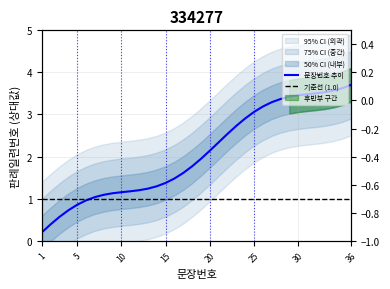

Rank the categories by value from lowest to highest.

1, 2, 3, 4, 5, 6, 7, 8, 9, 10, 11, 12, 13, 14, 15, 16, 17, 18, 19, 20, 21, 22, 23, 24, 25, 26, 27, 28, 29, 30, 31, 32, 33, 34, 35, 36